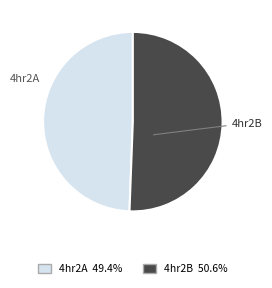

How many slices are in this pie chart?

2